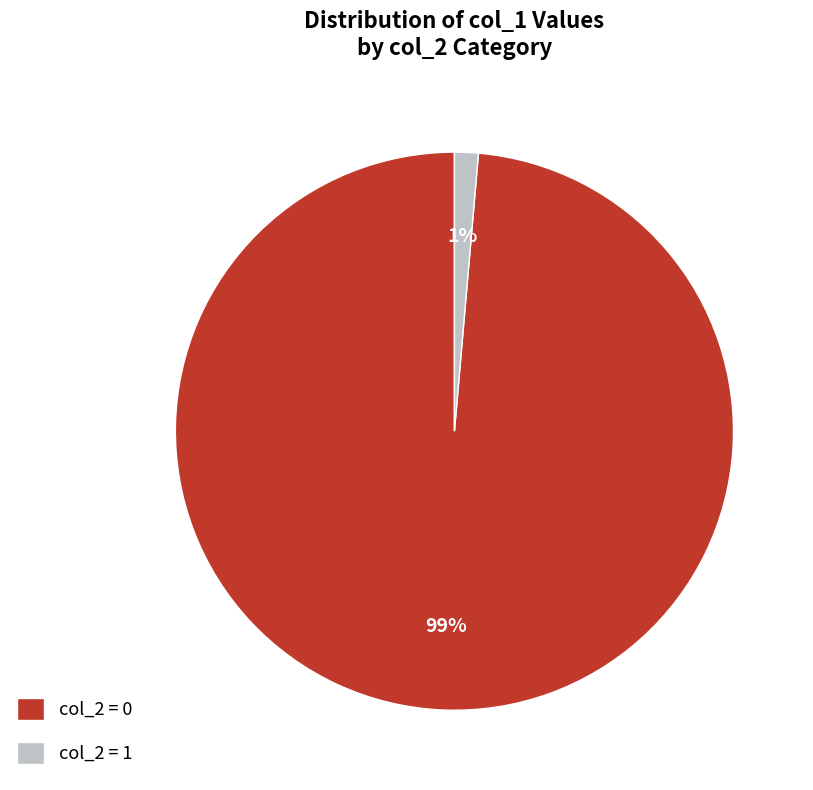

To the nearest percent, what is the combined percentage of col_2 = 1 and col_2 = 0?

100%